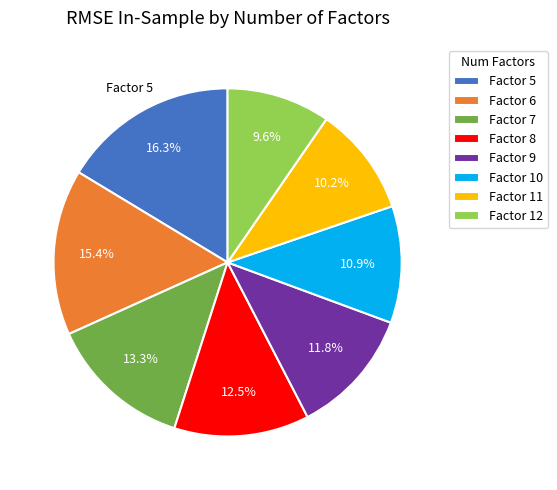

Is Factor 12 the majority of the pie?

No